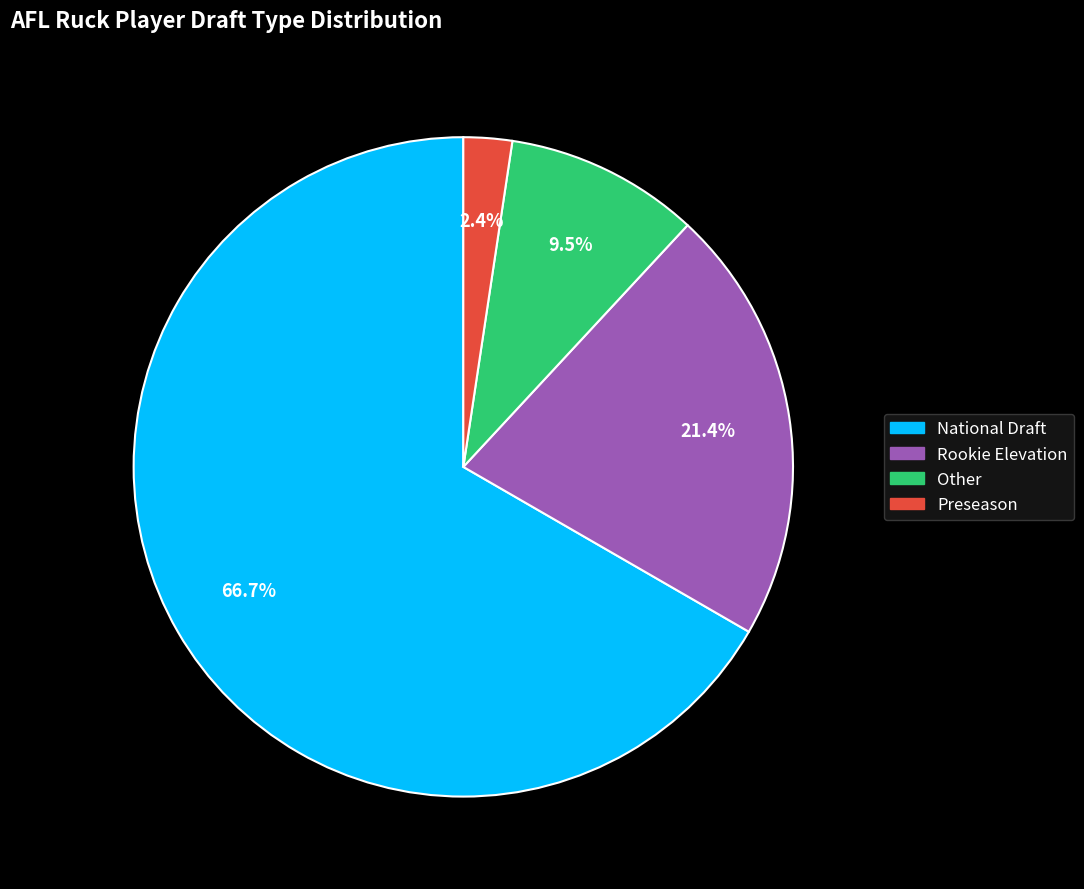

Does Rookie Elevation account for over 50% of the chart?

No